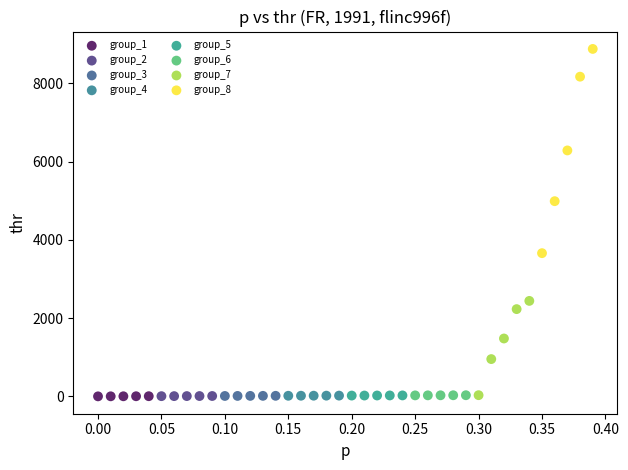

Which series contains the highest Y value?

group_8